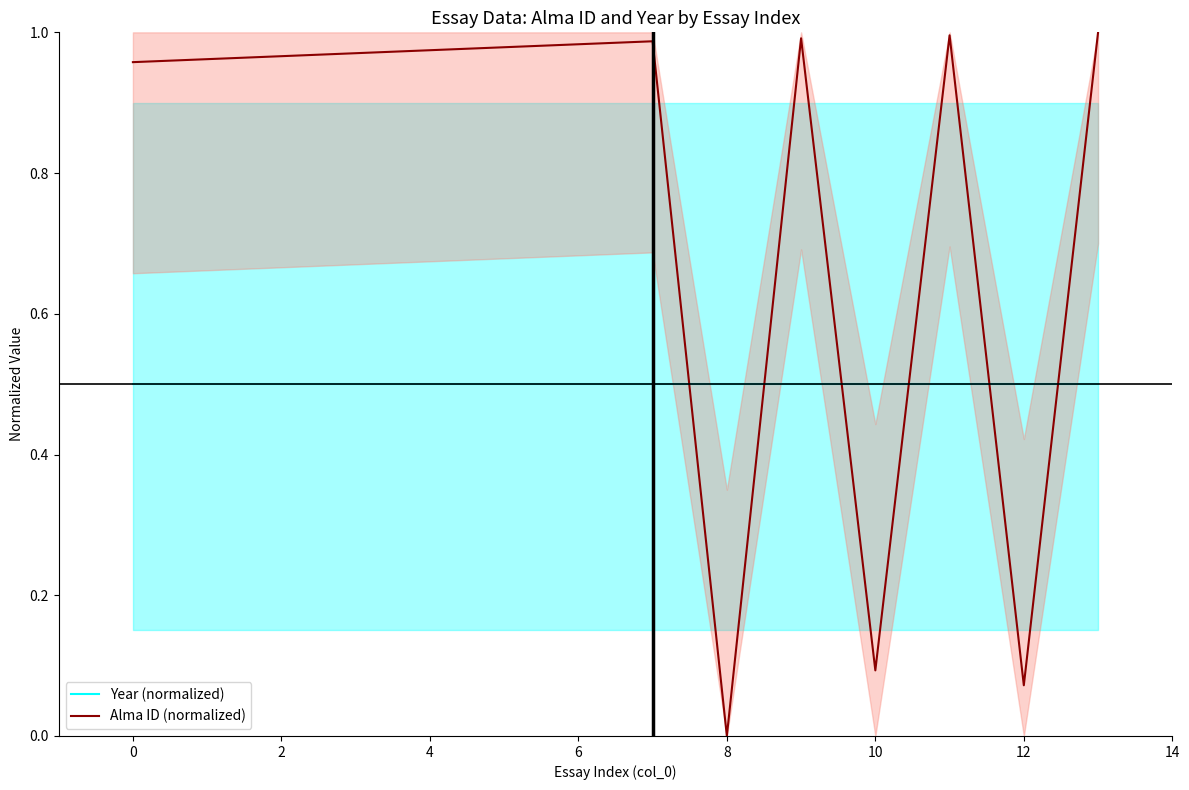

What is the value of the Year (normalized) point at the 14th from the left?

0.5